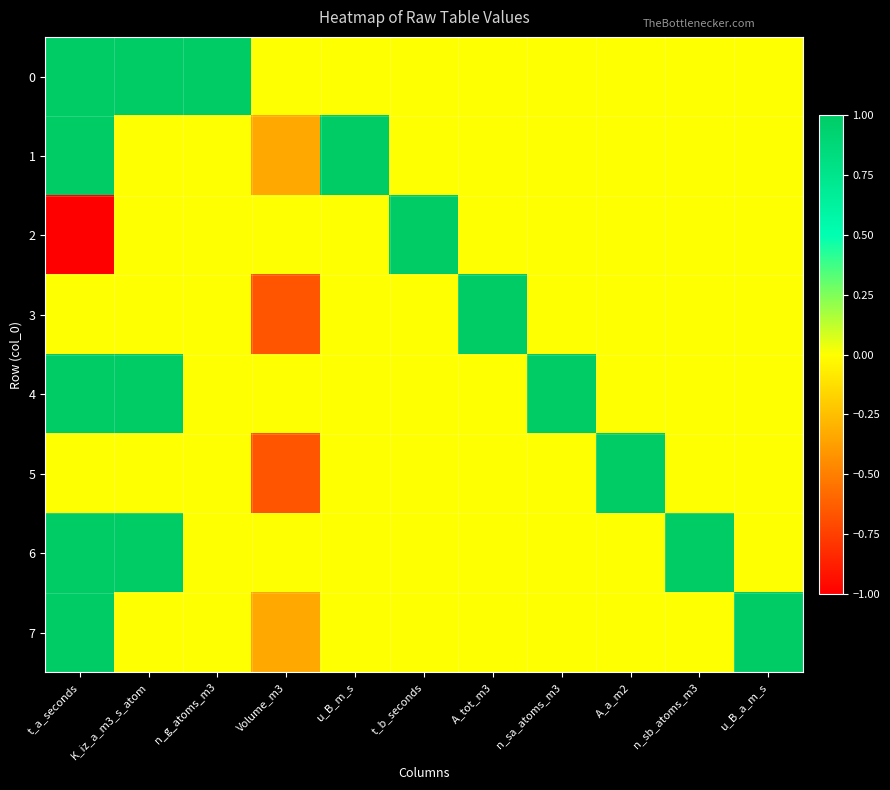

Reading left to right, list all the values displayed in this chart.

0: t_a_seconds=1.0	K_iz_a_m3_s_atom=1.0	n_g_atoms_m3=1.0	Volume_m3=0.0	u_B_m_s=0.0	t_b_seconds=0.0	A_tot_m3=0.0	n_sa_atoms_m3=0.0	A_a_m2=0.0	n_sb_atoms_m3=0.0	u_B_a_m_s=0.0
1: t_a_seconds=1.0	K_iz_a_m3_s_atom=0.0	n_g_atoms_m3=0.0	Volume_m3=-0.3	u_B_m_s=1.0	t_b_seconds=0.0	A_tot_m3=0.0	n_sa_atoms_m3=0.0	A_a_m2=0.0	n_sb_atoms_m3=0.0	u_B_a_m_s=0.0
2: t_a_seconds=-1.0	K_iz_a_m3_s_atom=0.0	n_g_atoms_m3=0.0	Volume_m3=0.0	u_B_m_s=0.0	t_b_seconds=1.0	A_tot_m3=0.0	n_sa_atoms_m3=0.0	A_a_m2=0.0	n_sb_atoms_m3=0.0	u_B_a_m_s=0.0
3: t_a_seconds=0.0	K_iz_a_m3_s_atom=0.0	n_g_atoms_m3=0.0	Volume_m3=-0.7	u_B_m_s=0.0	t_b_seconds=0.0	A_tot_m3=1.0	n_sa_atoms_m3=0.0	A_a_m2=0.0	n_sb_atoms_m3=0.0	u_B_a_m_s=0.0
4: t_a_seconds=1.0	K_iz_a_m3_s_atom=1.0	n_g_atoms_m3=0.0	Volume_m3=0.0	u_B_m_s=0.0	t_b_seconds=0.0	A_tot_m3=0.0	n_sa_atoms_m3=1.0	A_a_m2=0.0	n_sb_atoms_m3=0.0	u_B_a_m_s=0.0
5: t_a_seconds=0.0	K_iz_a_m3_s_atom=0.0	n_g_atoms_m3=0.0	Volume_m3=-0.7	u_B_m_s=0.0	t_b_seconds=0.0	A_tot_m3=0.0	n_sa_atoms_m3=0.0	A_a_m2=1.0	n_sb_atoms_m3=0.0	u_B_a_m_s=0.0
6: t_a_seconds=1.0	K_iz_a_m3_s_atom=1.0	n_g_atoms_m3=0.0	Volume_m3=0.0	u_B_m_s=0.0	t_b_seconds=0.0	A_tot_m3=0.0	n_sa_atoms_m3=0.0	A_a_m2=0.0	n_sb_atoms_m3=1.0	u_B_a_m_s=0.0
7: t_a_seconds=1.0	K_iz_a_m3_s_atom=0.0	n_g_atoms_m3=0.0	Volume_m3=-0.3	u_B_m_s=0.0	t_b_seconds=0.0	A_tot_m3=0.0	n_sa_atoms_m3=0.0	A_a_m2=0.0	n_sb_atoms_m3=0.0	u_B_a_m_s=1.0